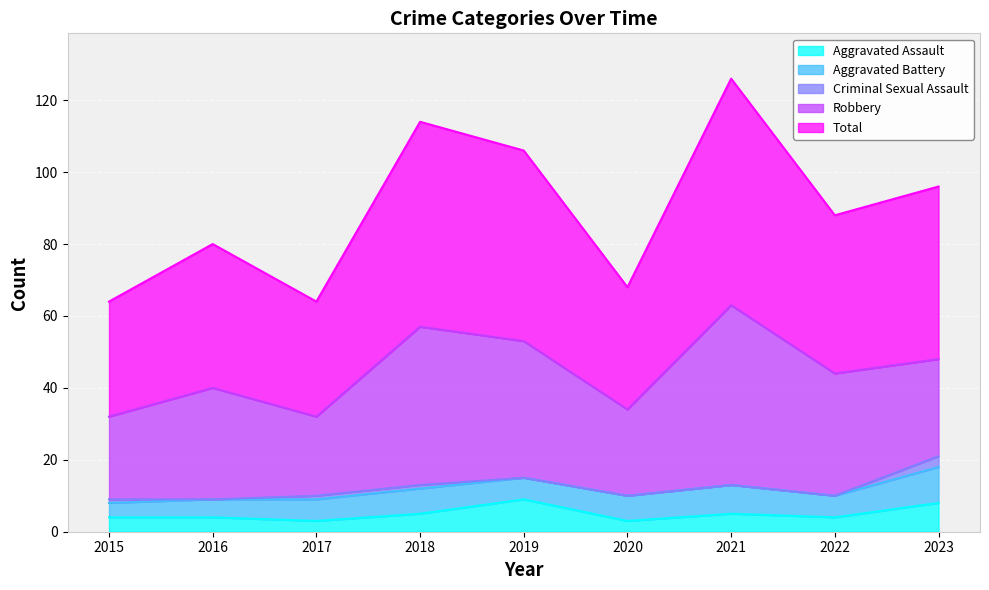

At which label does Robbery first exceed 31?

2018